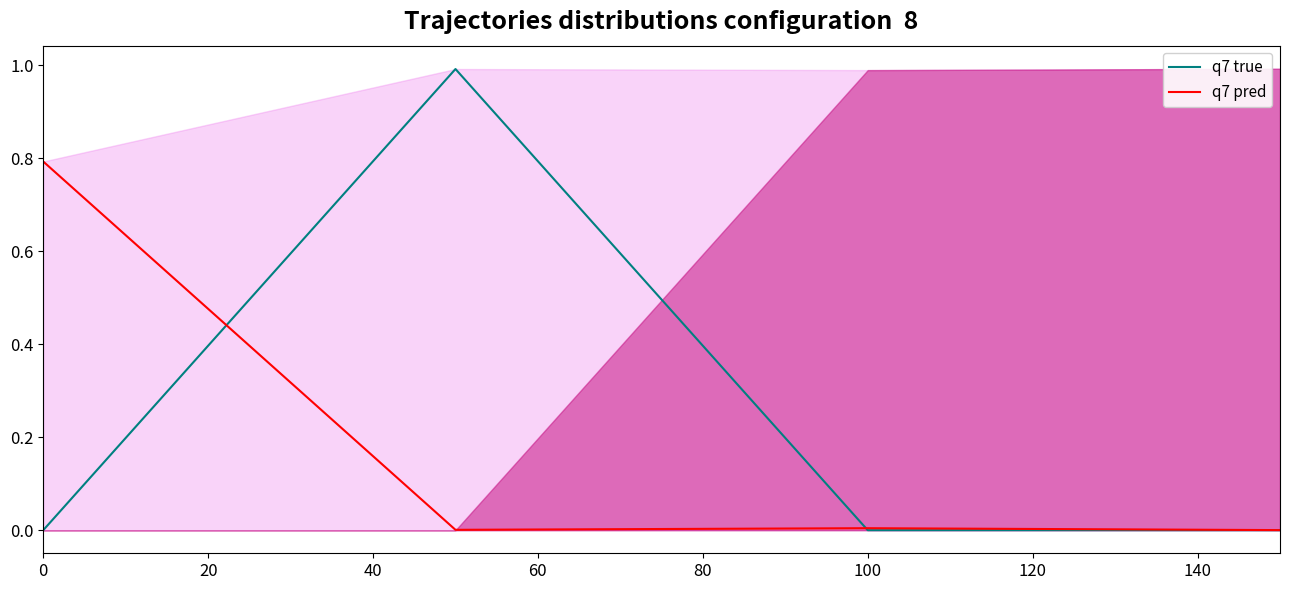

How many lines are shown in the chart?

2